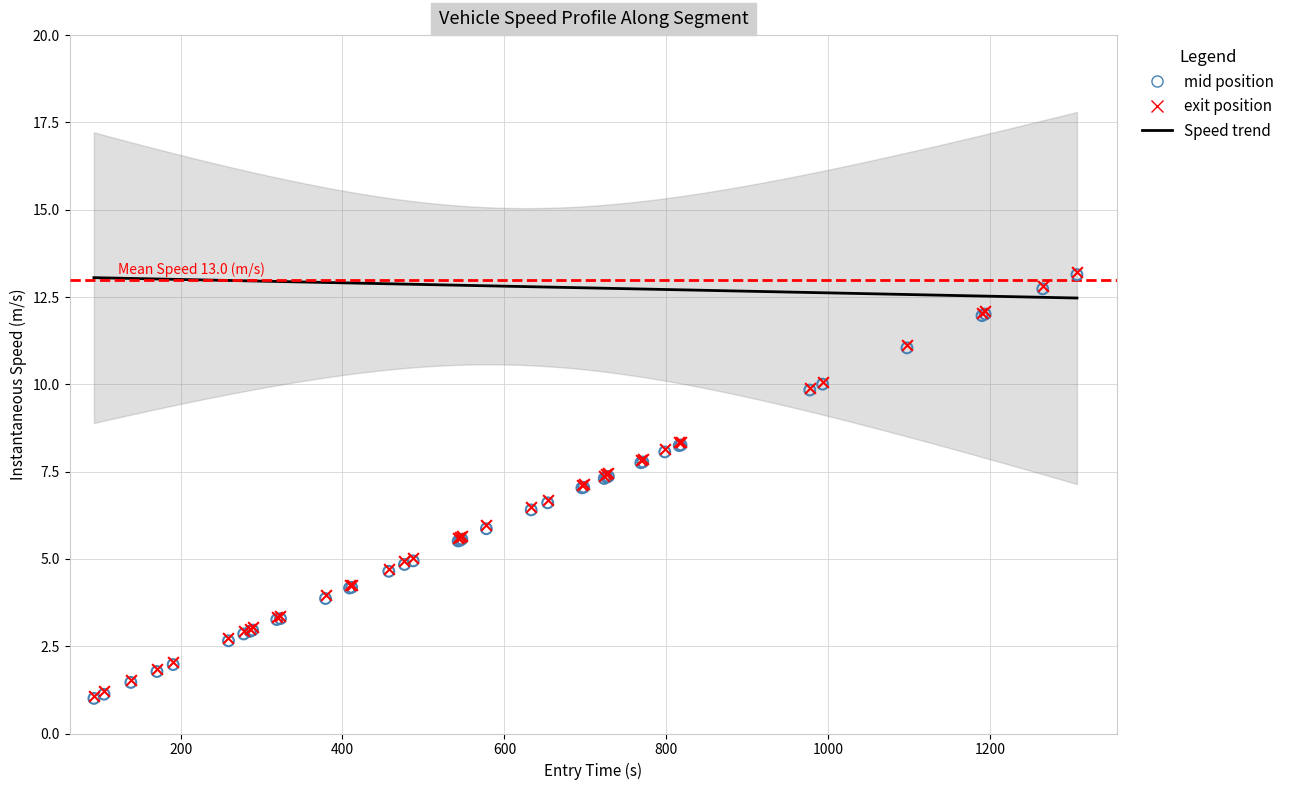

Which series contains the highest Y value?

mid